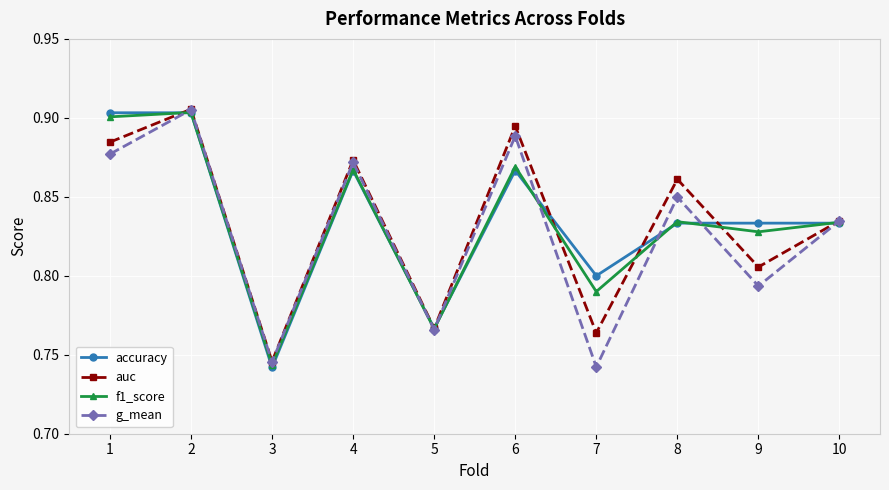

Between 1 and 6, which series saw the biggest shift?

accuracy